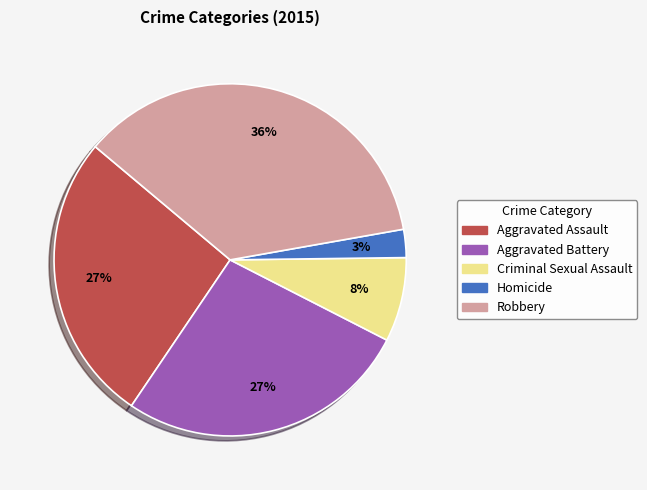

Is it true that Aggravated Battery is 38% of the pie?

False